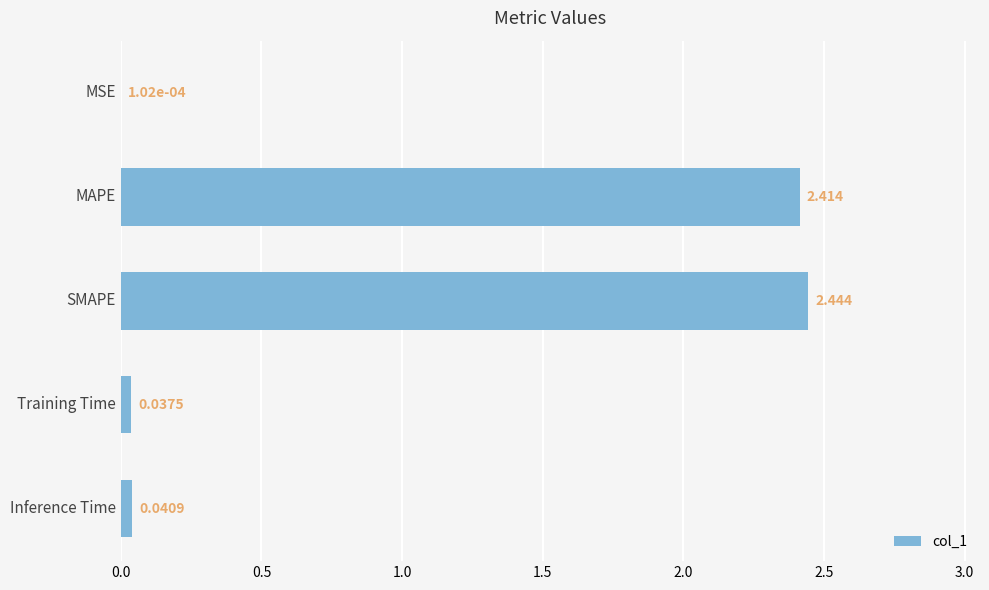

Which label corresponds to the largest value in the chart?

SMAPE